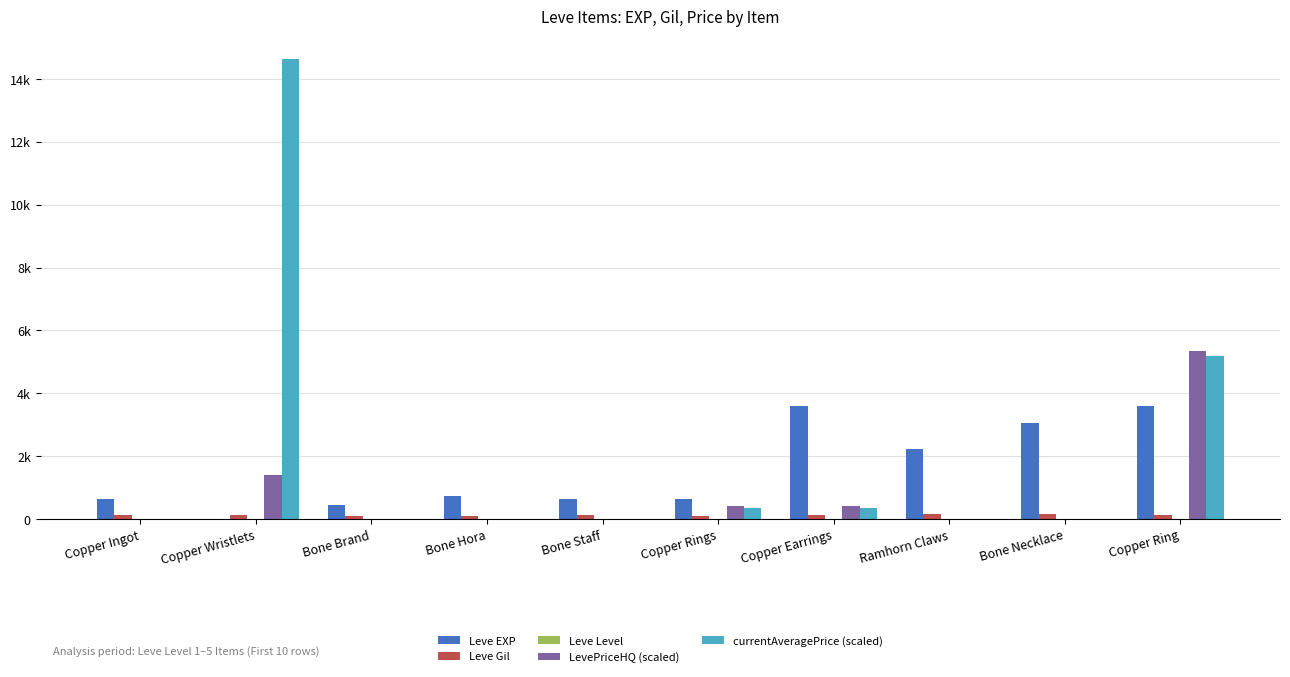

At which label does Leve Level reach its minimum?

Copper Ingot